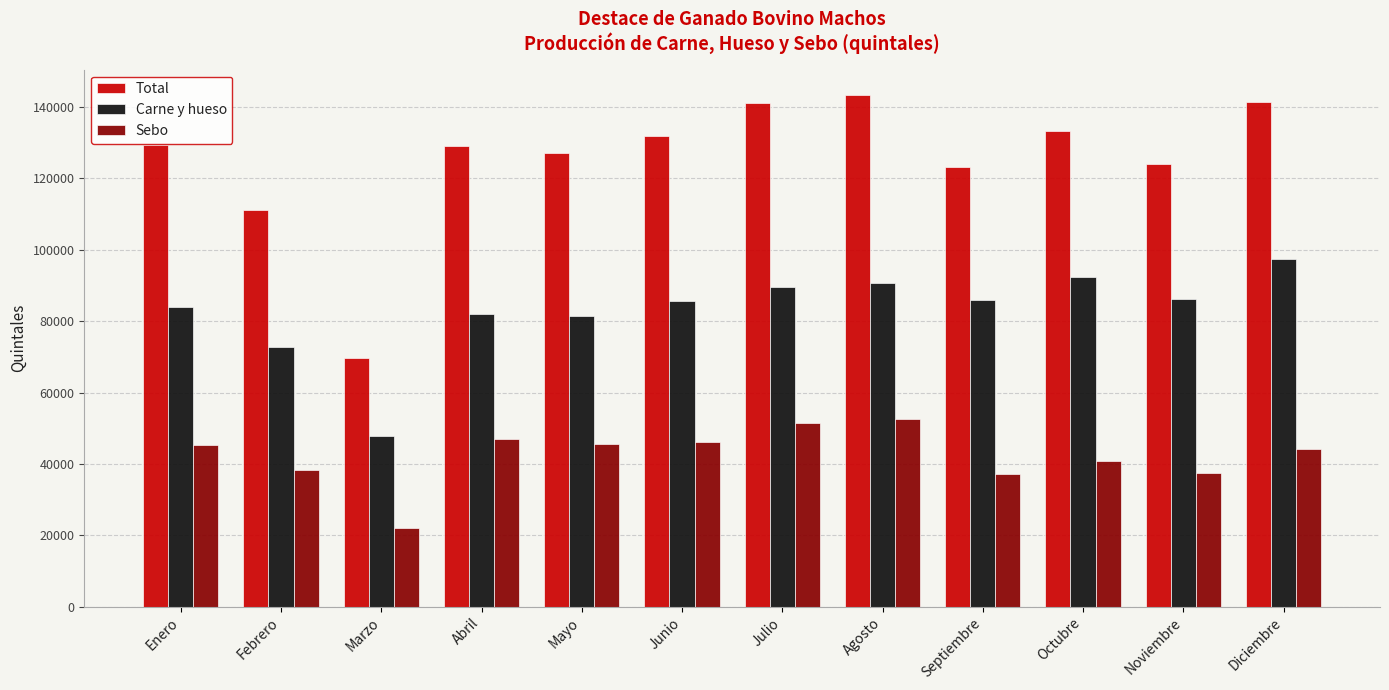

How many groups of bars are there?

12